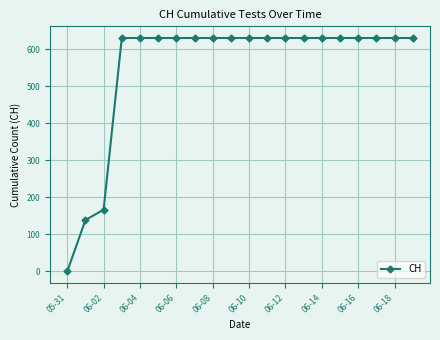

What is the value of the 8th point from the left?

631